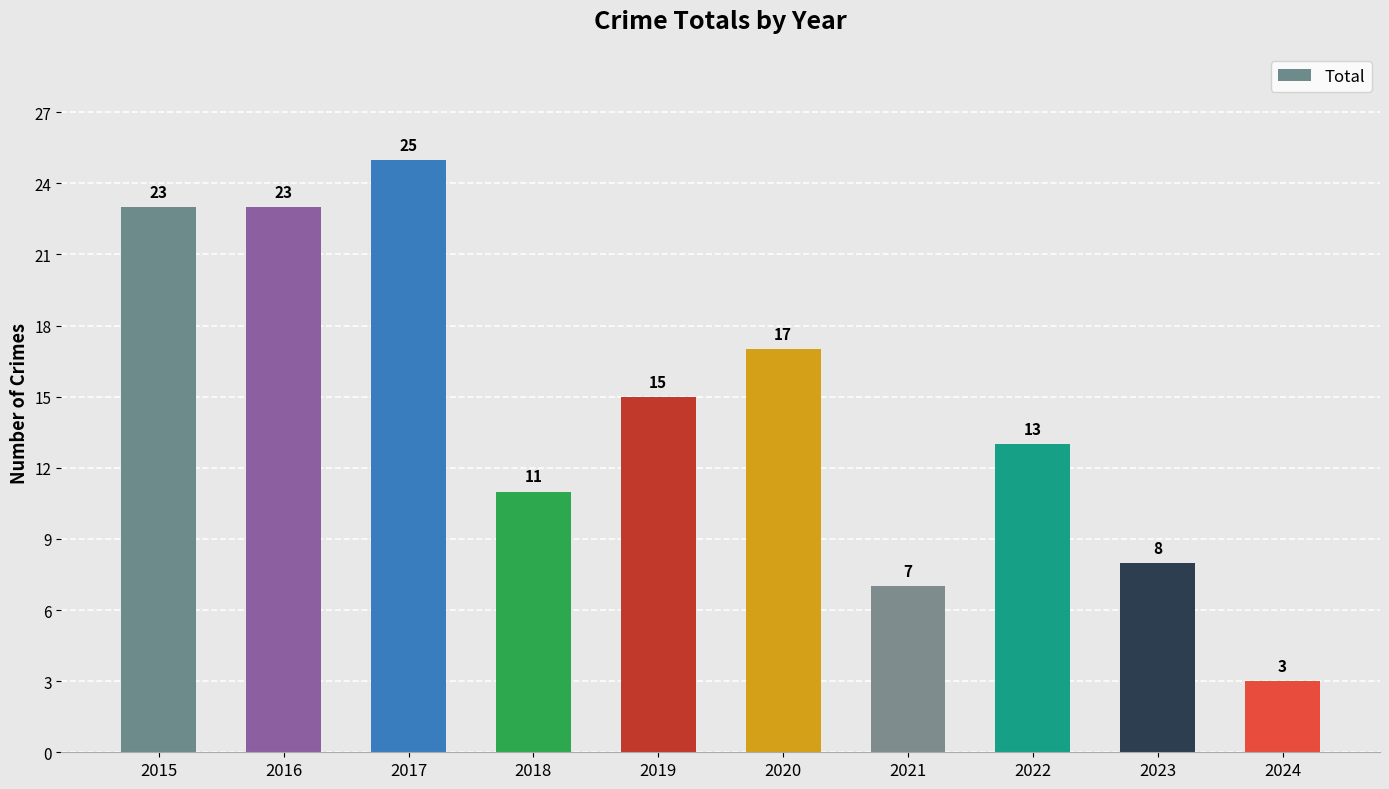

What is the value of the 4th bar from the left?

11